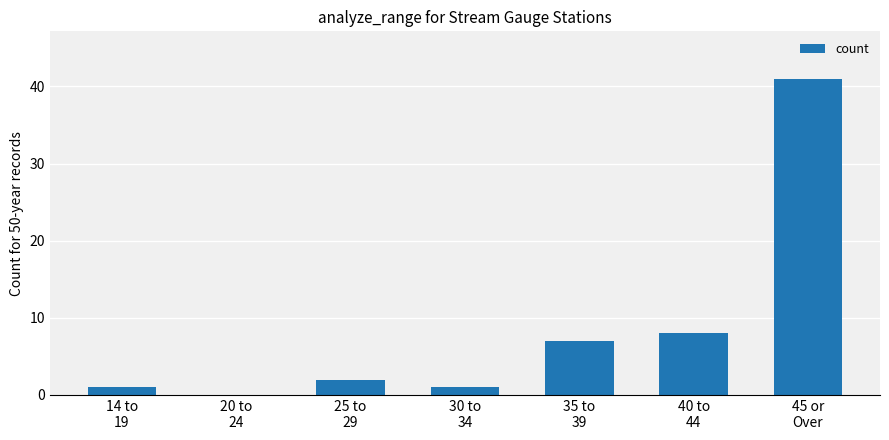

Reading right to left, list all the values displayed in this chart.

45 or
Over=41	40 to
44=8	35 to
39=7	30 to
34=1	25 to
29=2	20 to
24=0	14 to
19=1